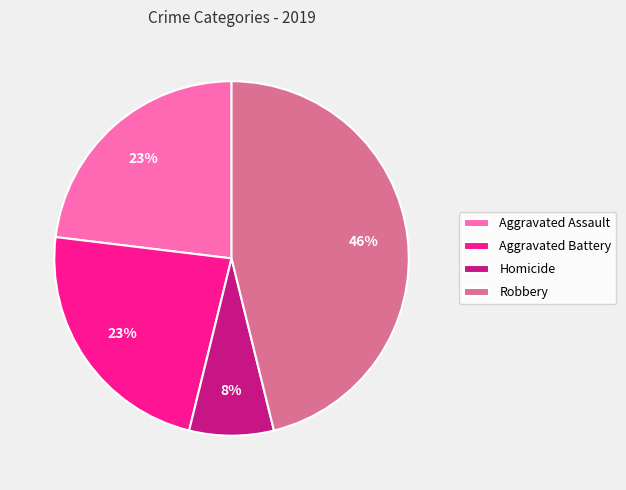

What percentage is the Aggravated Assault slice, to the nearest percent?

23%